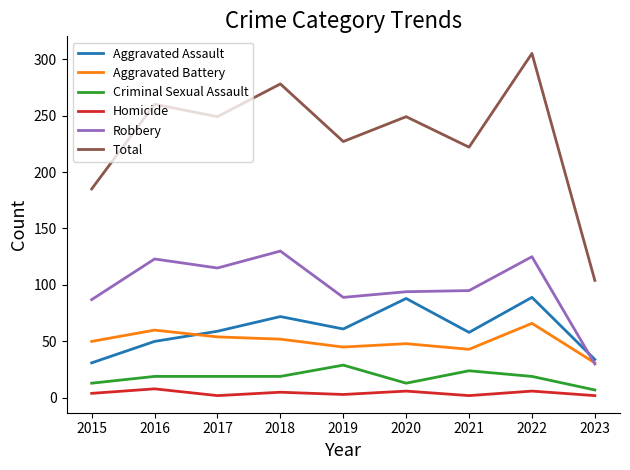

At how many categories does at least one series exceed 267?

2